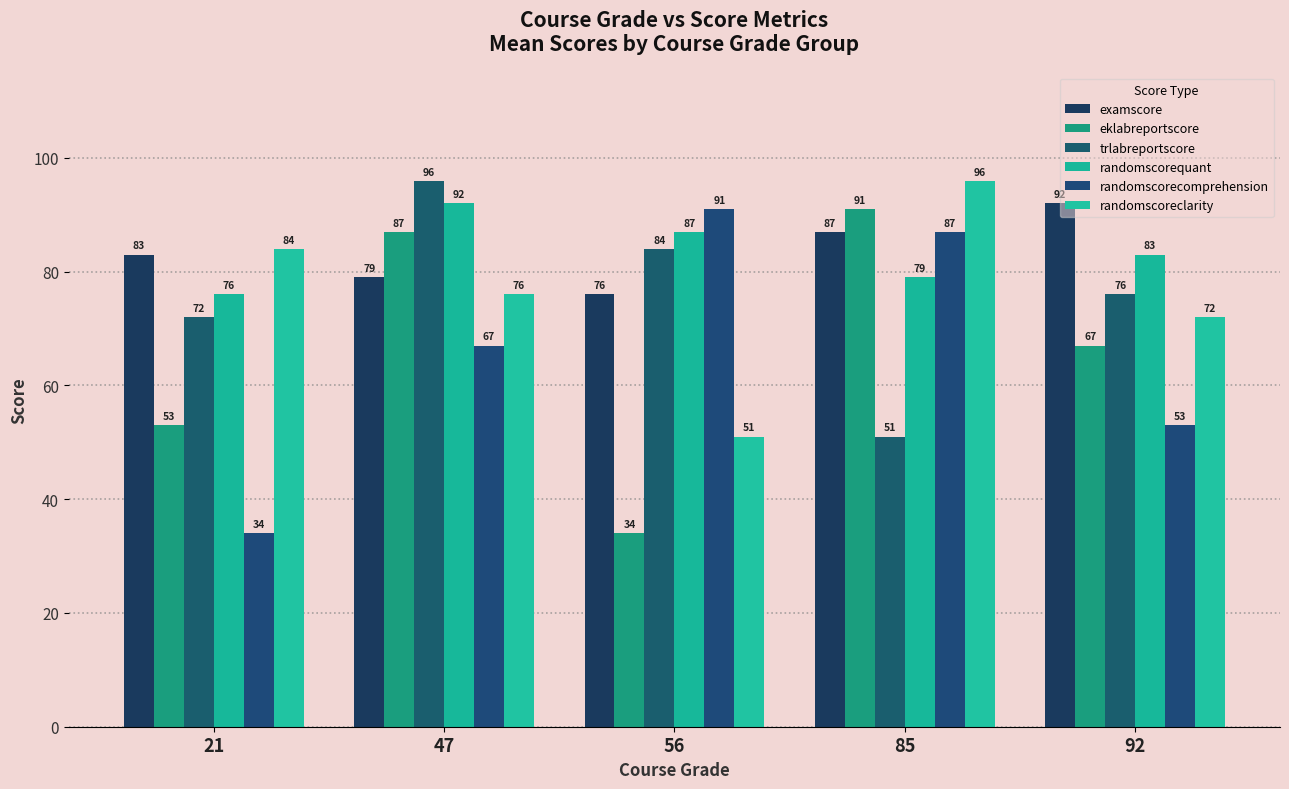

What is the difference between the maximum and second lowest values in the randomscorequant series?

13